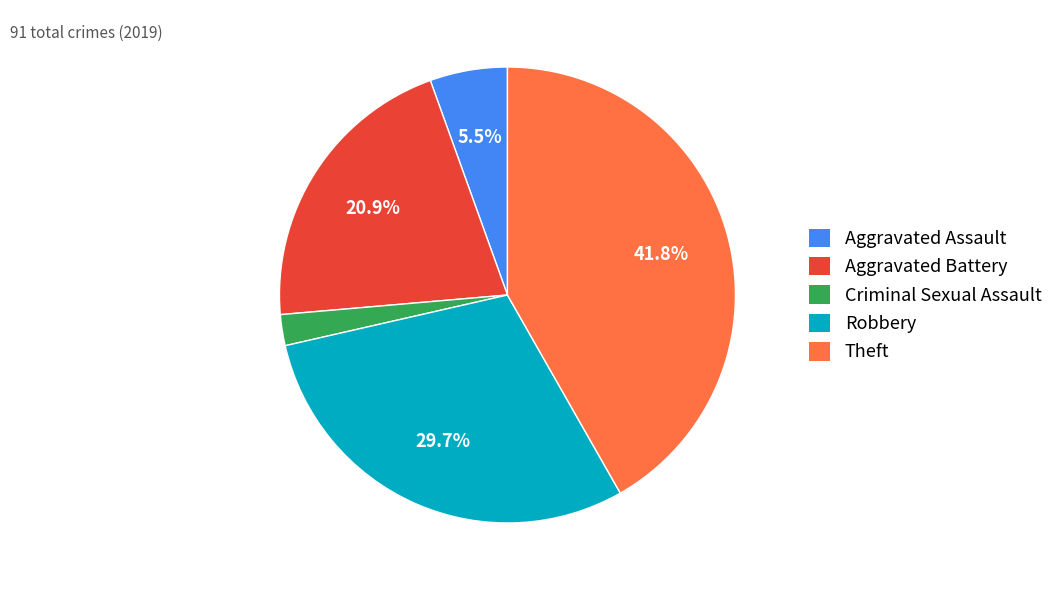

Rank the categories by value from lowest to highest.

Criminal Sexual Assault, Aggravated Assault, Aggravated Battery, Robbery, Theft